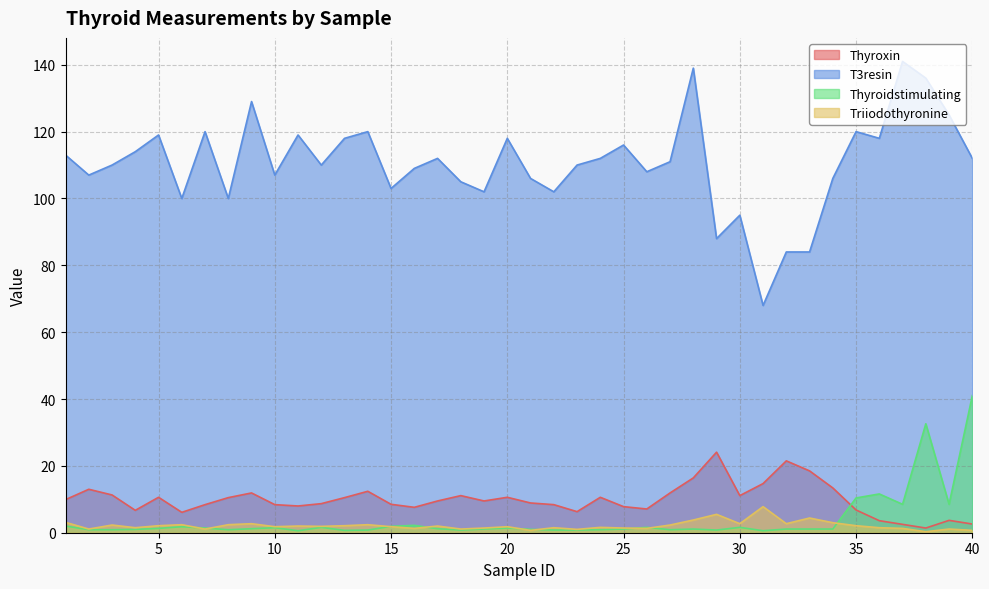

How many times do Triiodothyronine and Thyroidstimulating cross each other?

9